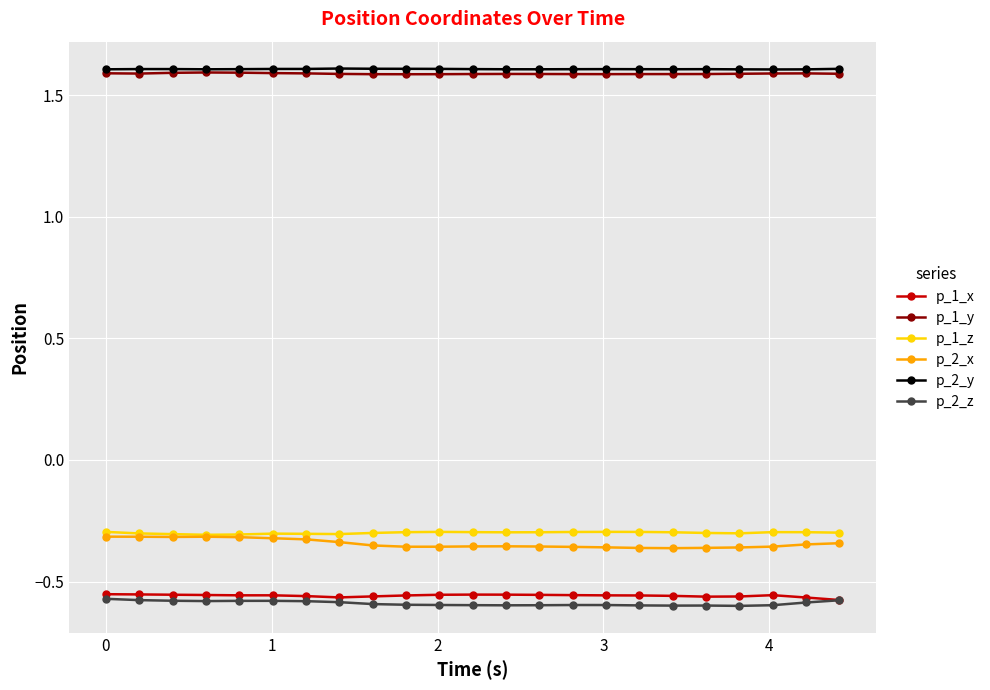

Which series has the widest spread of values?

p_2_x